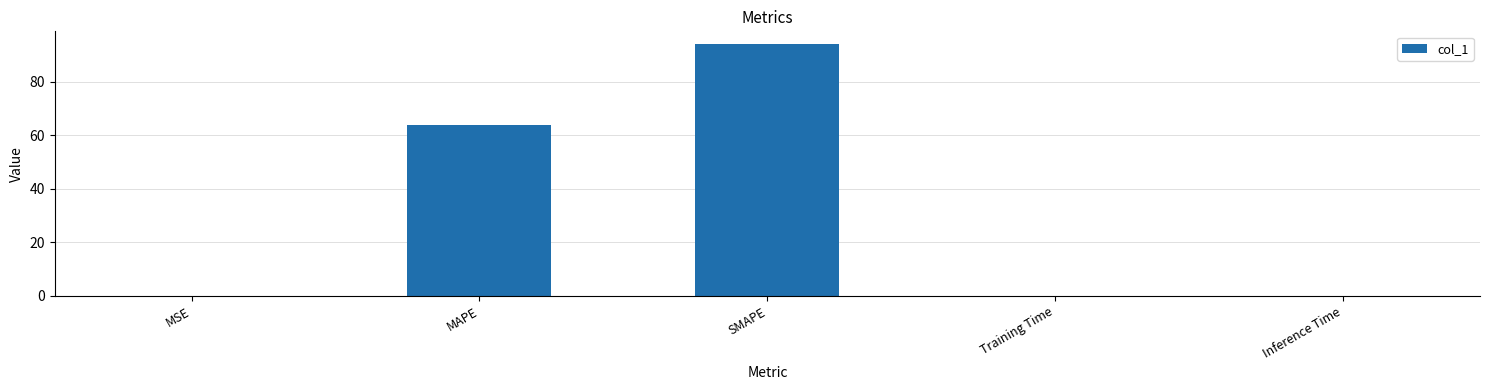

Where is the data nearest to the value 47?

MAPE